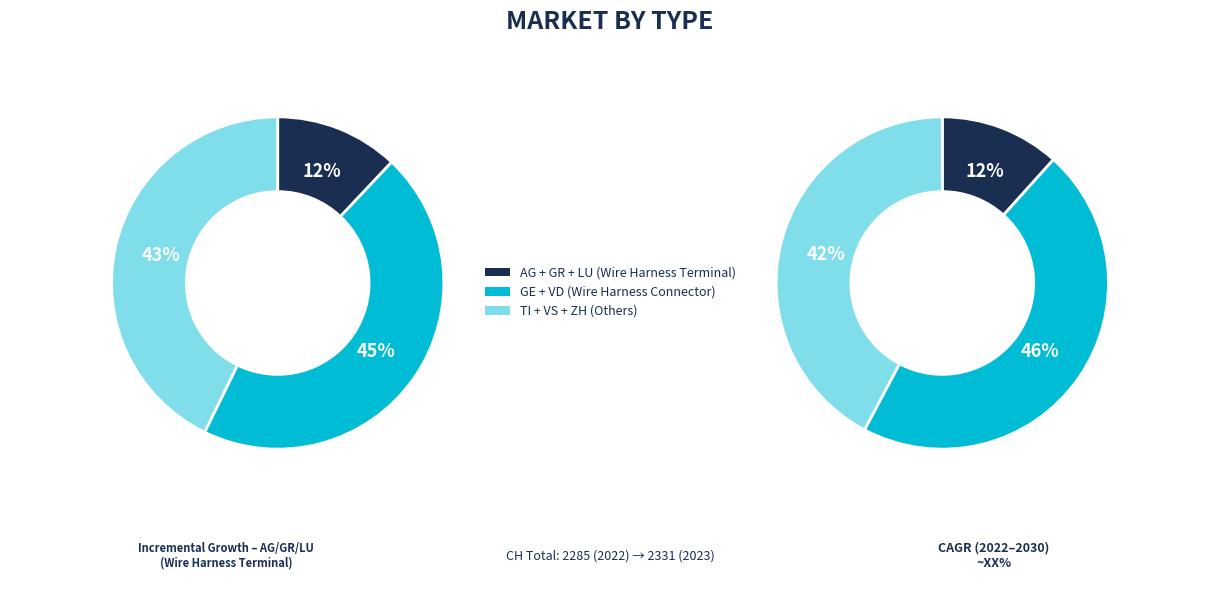

Which slice is the largest?

GE